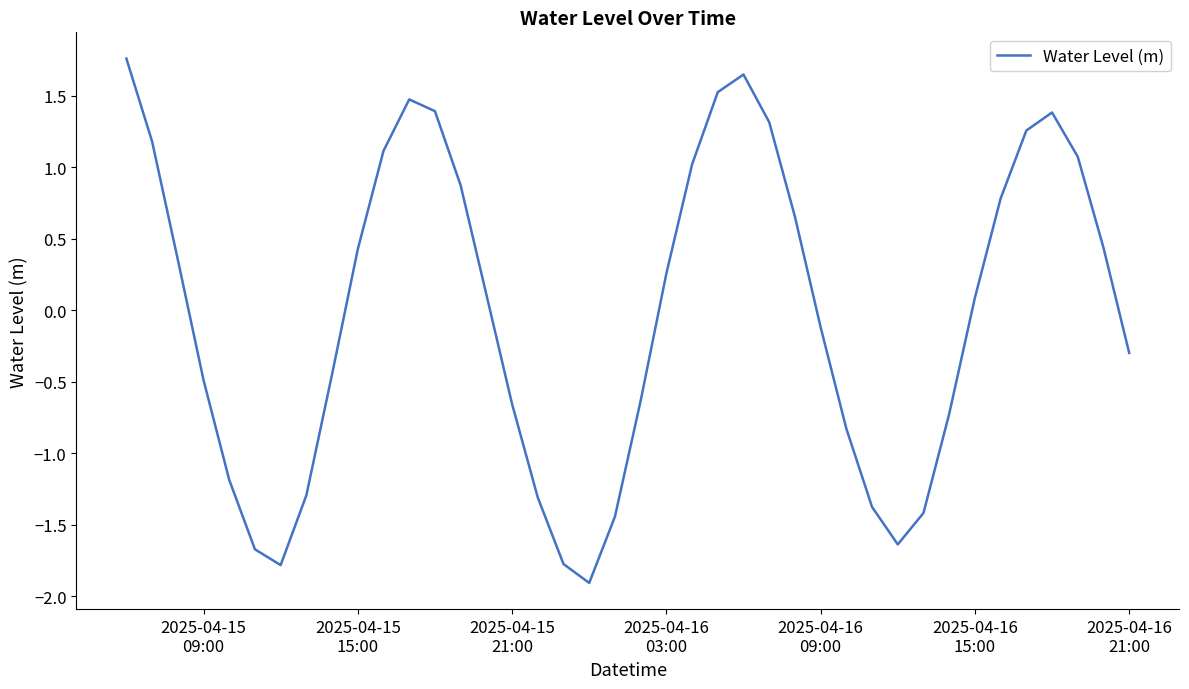

What is the minimum value shown in the chart?

-1.9